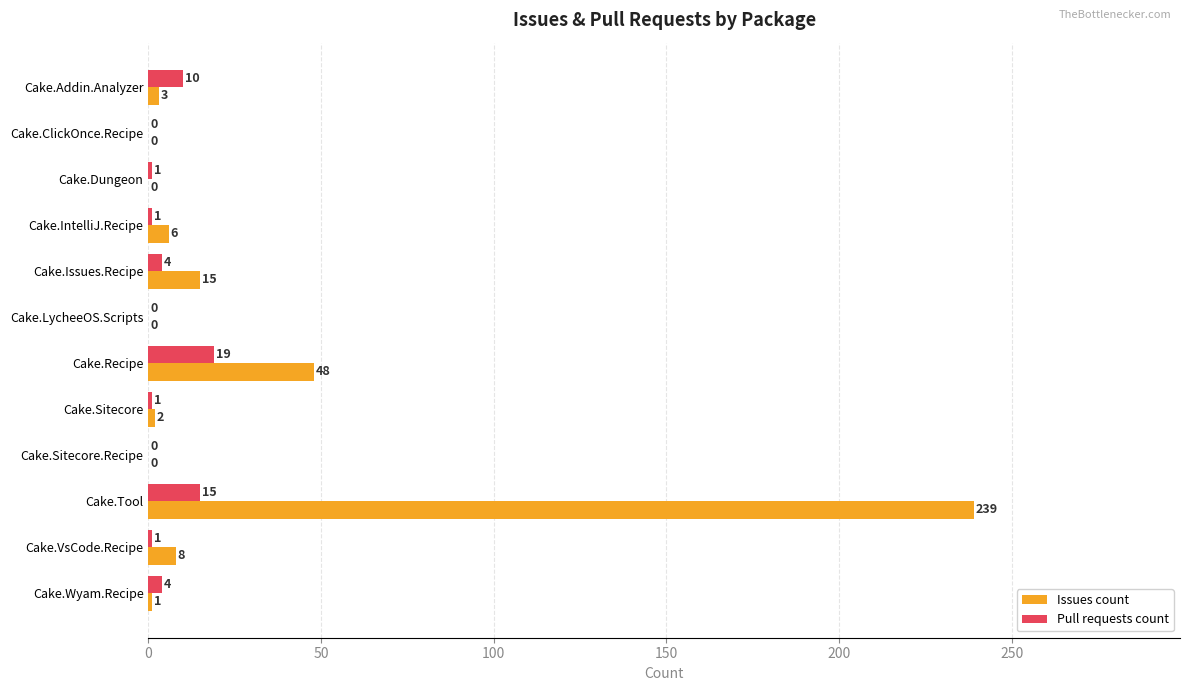

True or false: Issues count has a value of 3 at Cake.Addin.Analyzer.

True